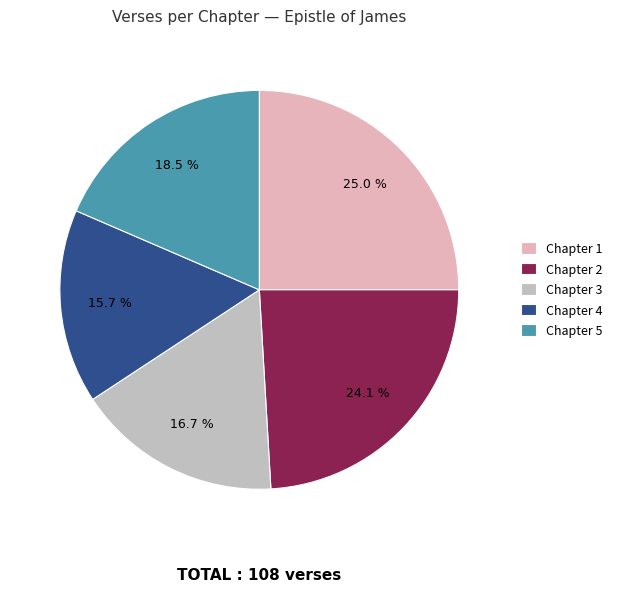

Count the number of slices in the pie.

5